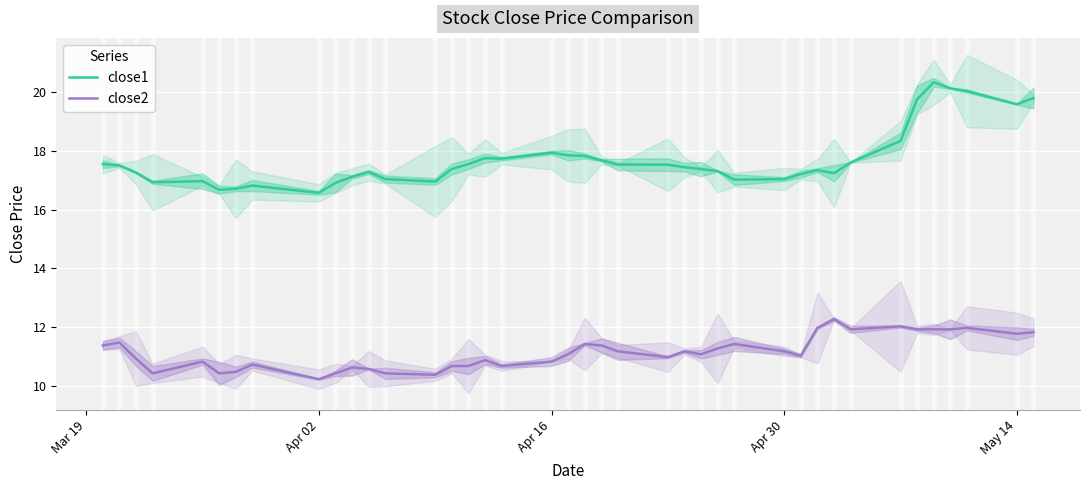

True or false: close1 and close2 cross at least once.

False